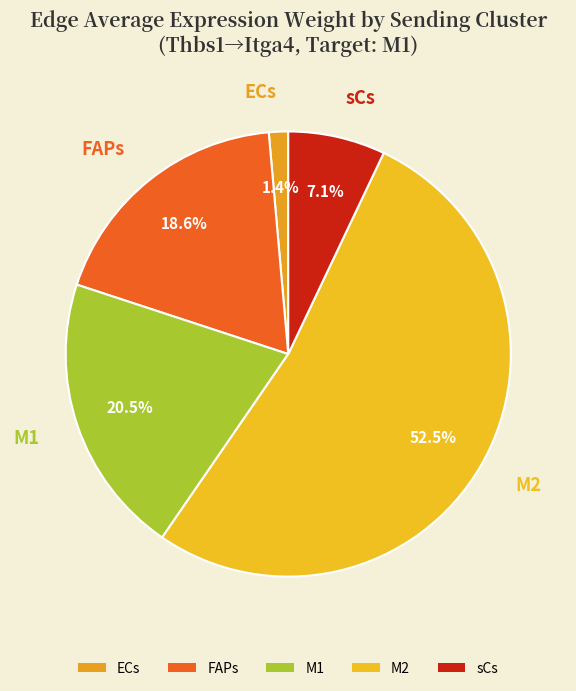

How many segments does this pie chart have?

5